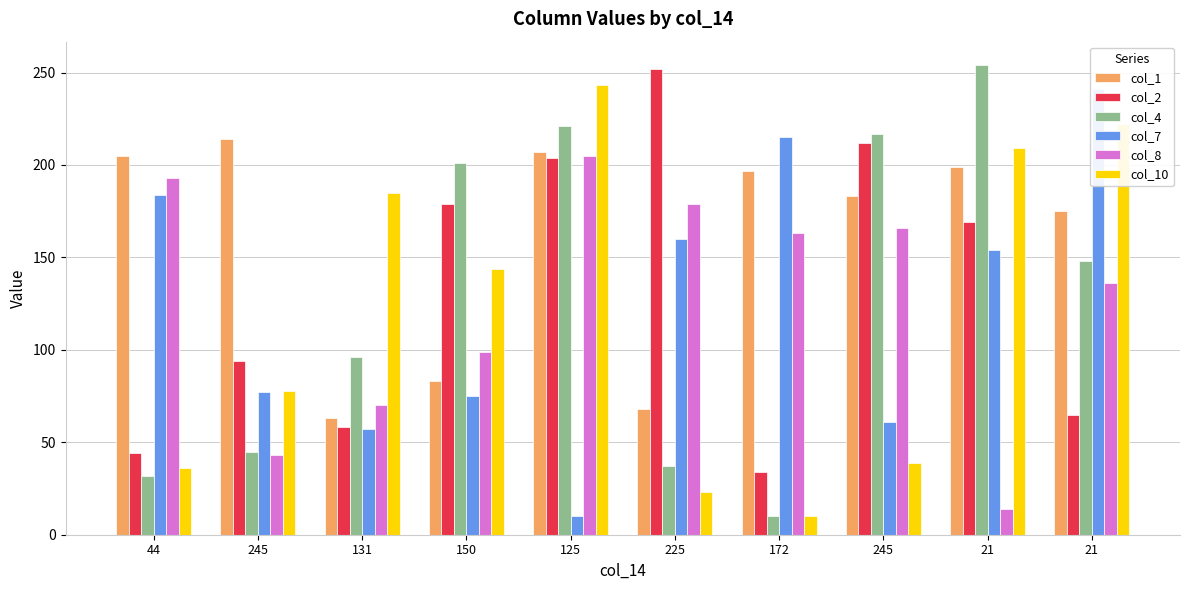

What is the label of the 6th bar from the left?

225